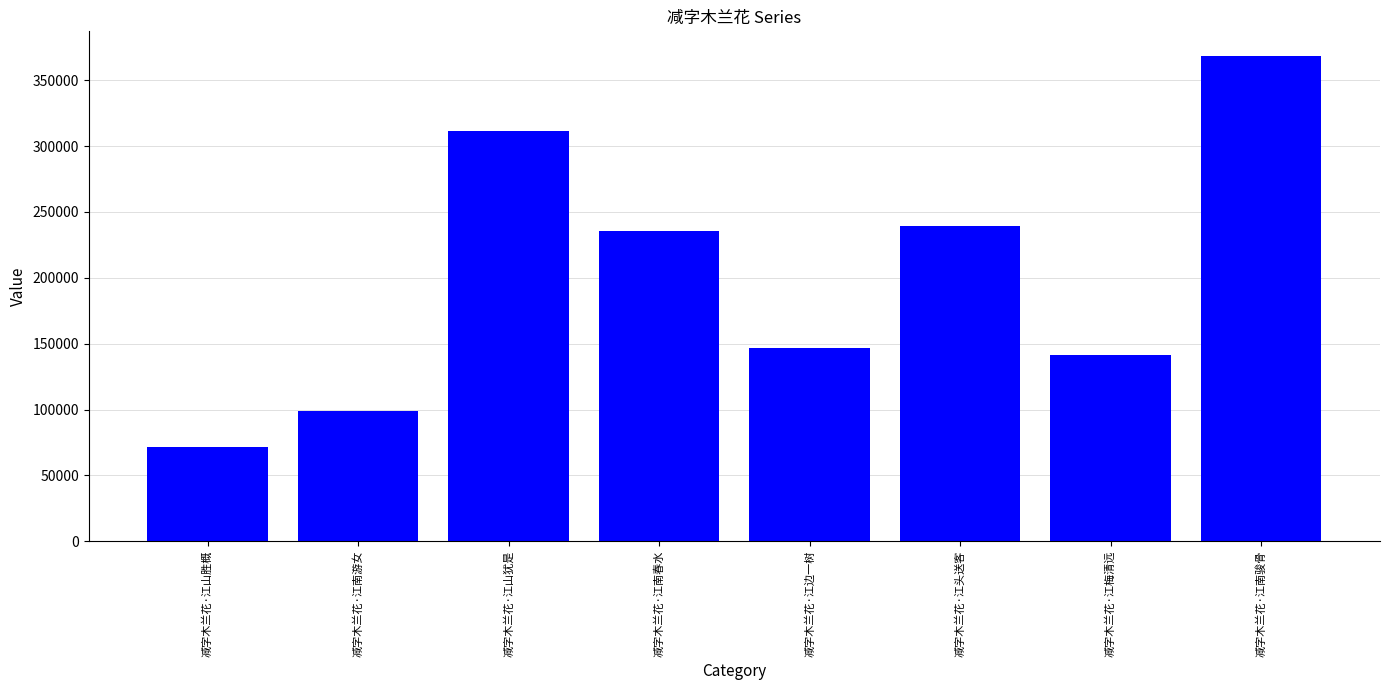

At which label is the value closest to 220268?

减字木兰花·江南春水